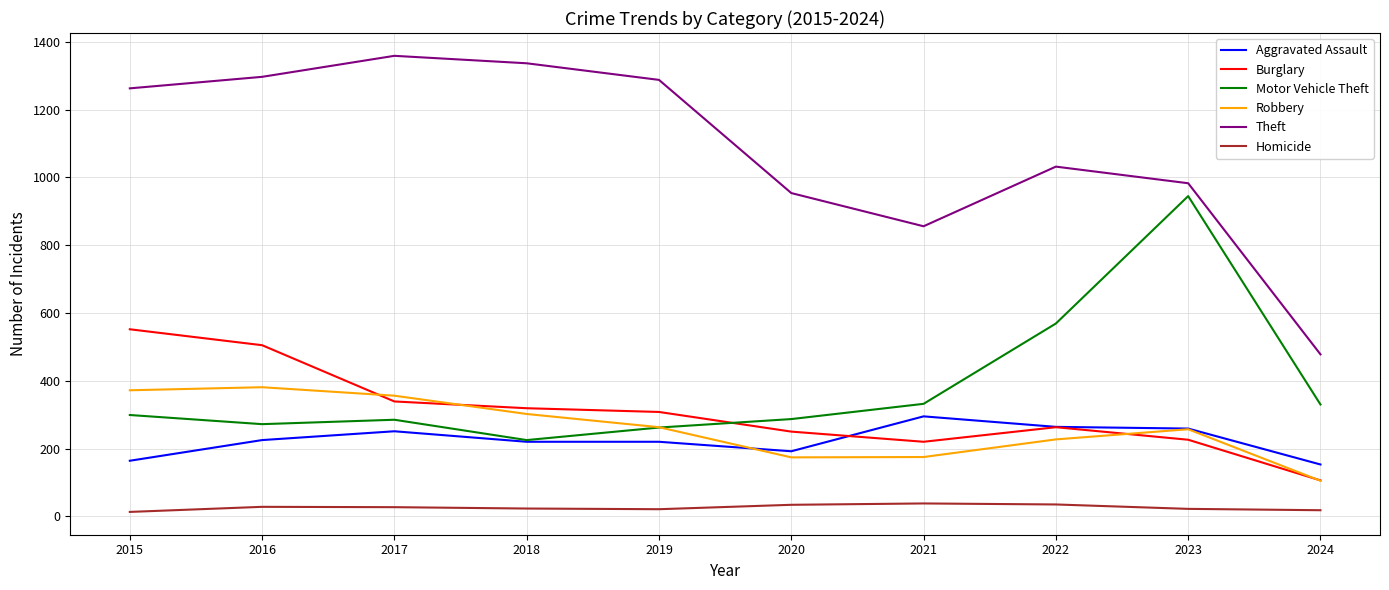

True or false: Aggravated Assault and Homicide intersect in this chart.

False